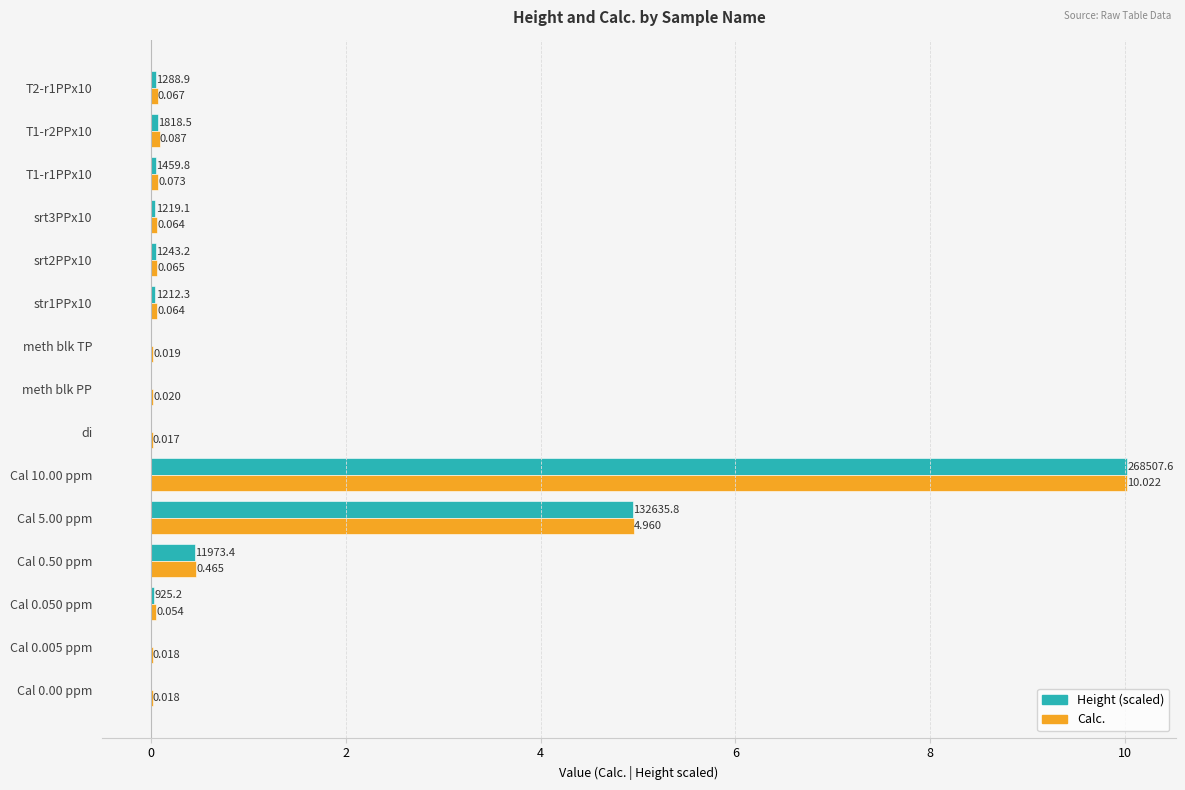

How many data points does each series have?

15